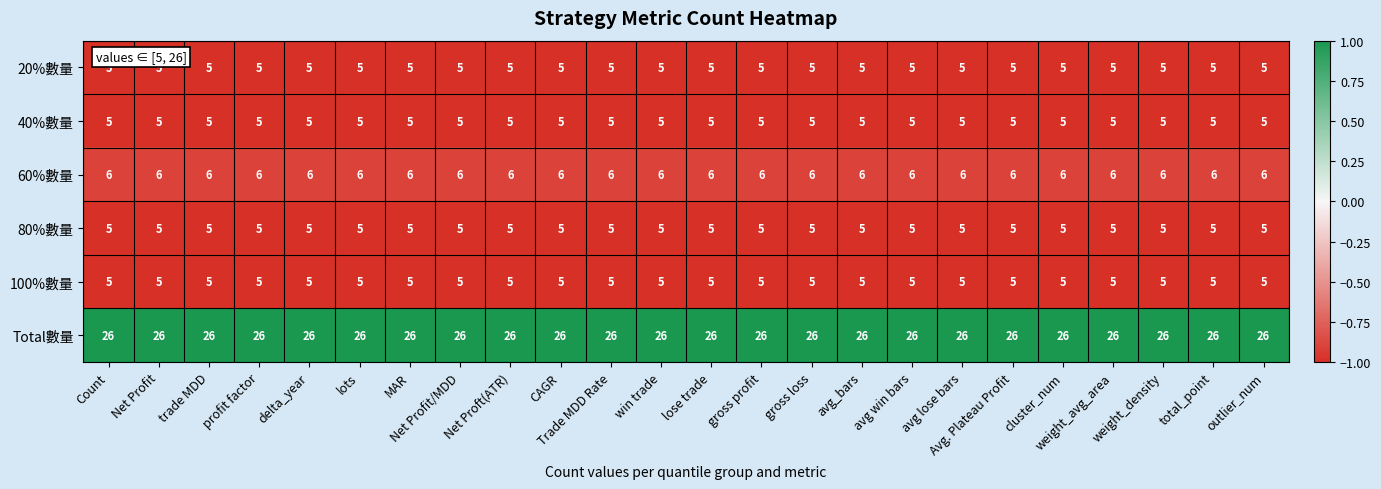

What is the smallest value displayed?

5